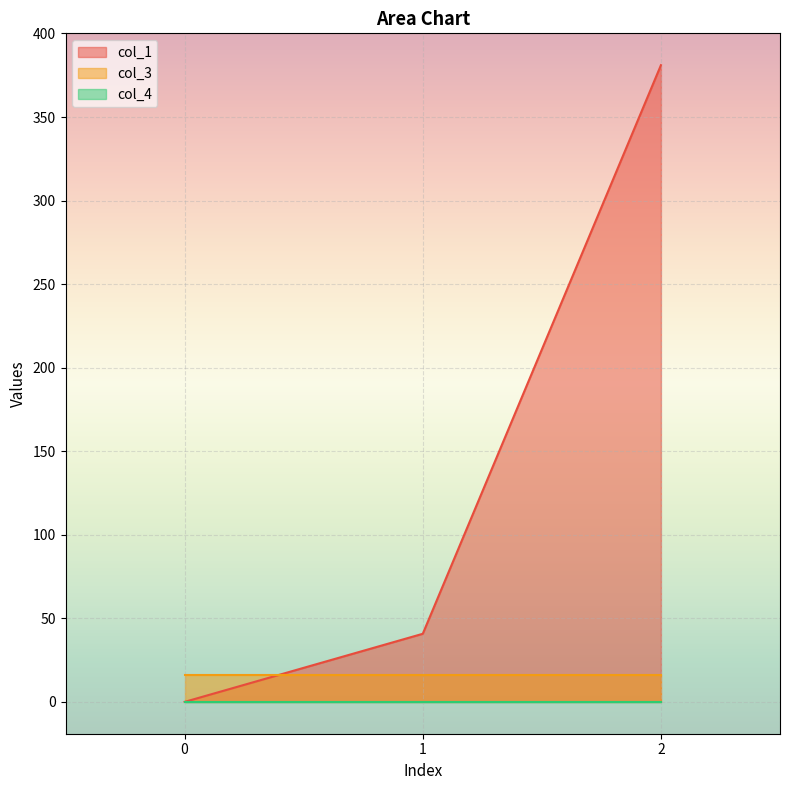

The value of col_4 at 0 is 0.0. True or false?

True